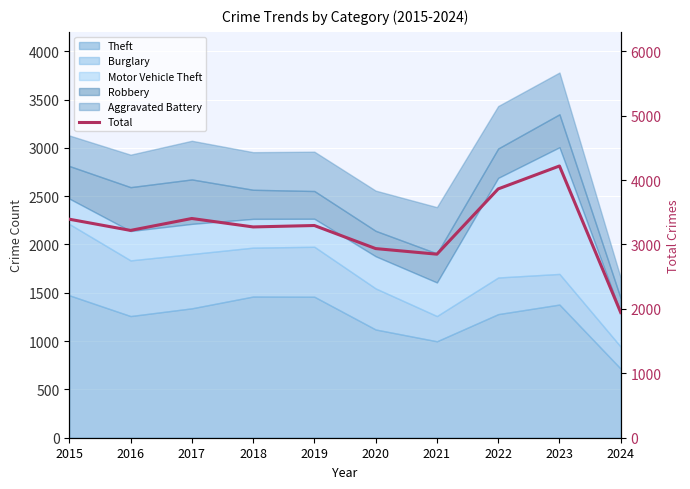

How many interior local peaks (higher than both neighbors) does the data have?

3